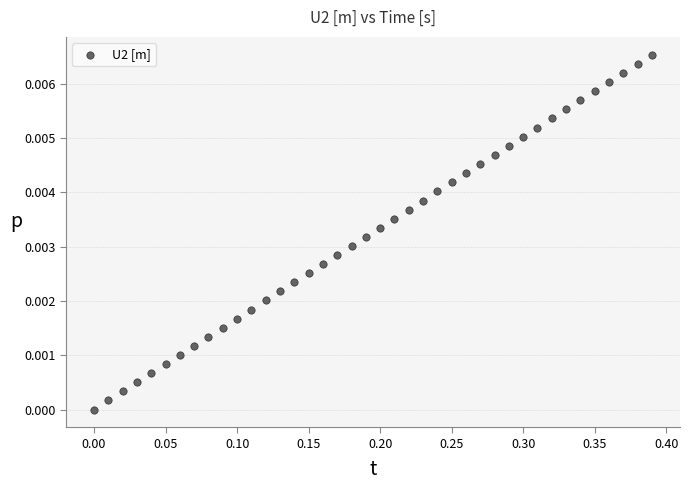

What is the range of X values (max minus min)?

0.4